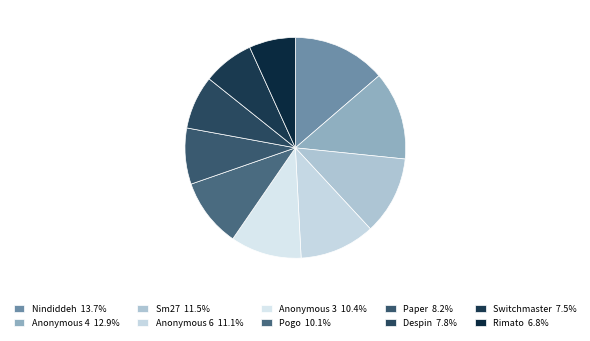

Rank the categories by value from lowest to highest.

Rimato, Switchmaster, Despin, Paper, Pogo, Anonymous 3, Anonymous 6, Sm27, Anonymous 4, Nindiddeh